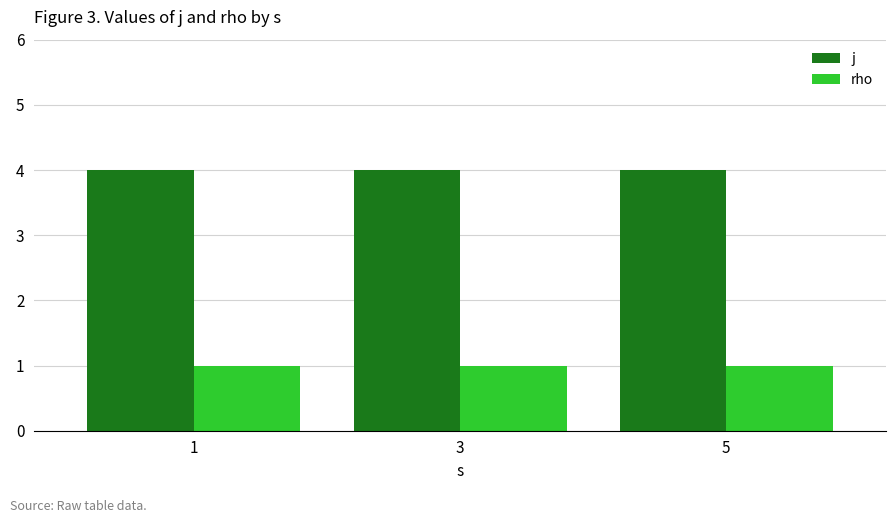

Is it true that rho equals 0 at 5?

False